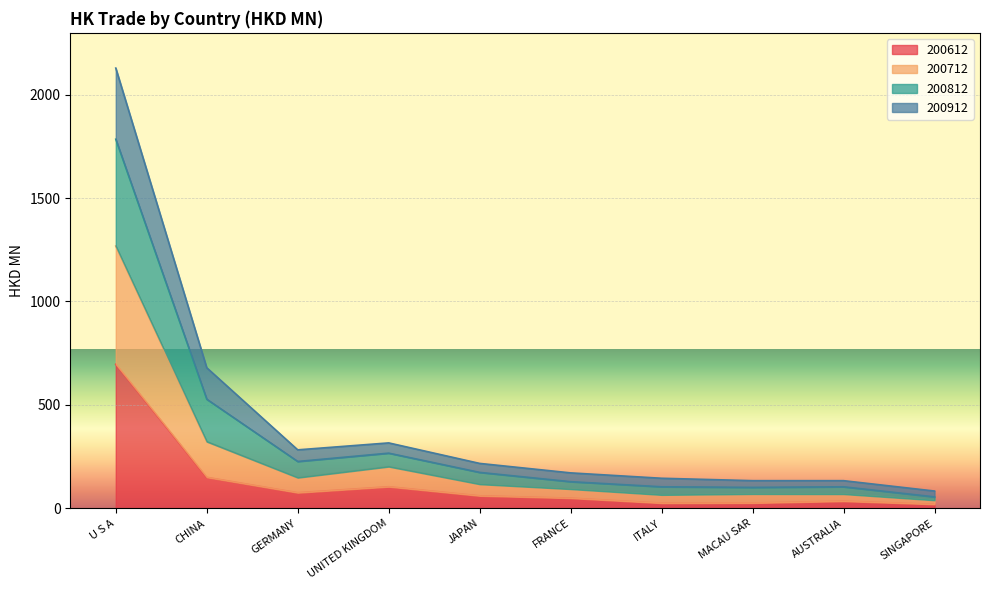

The value of 200612 at JAPAN is 60.8. True or false?

True